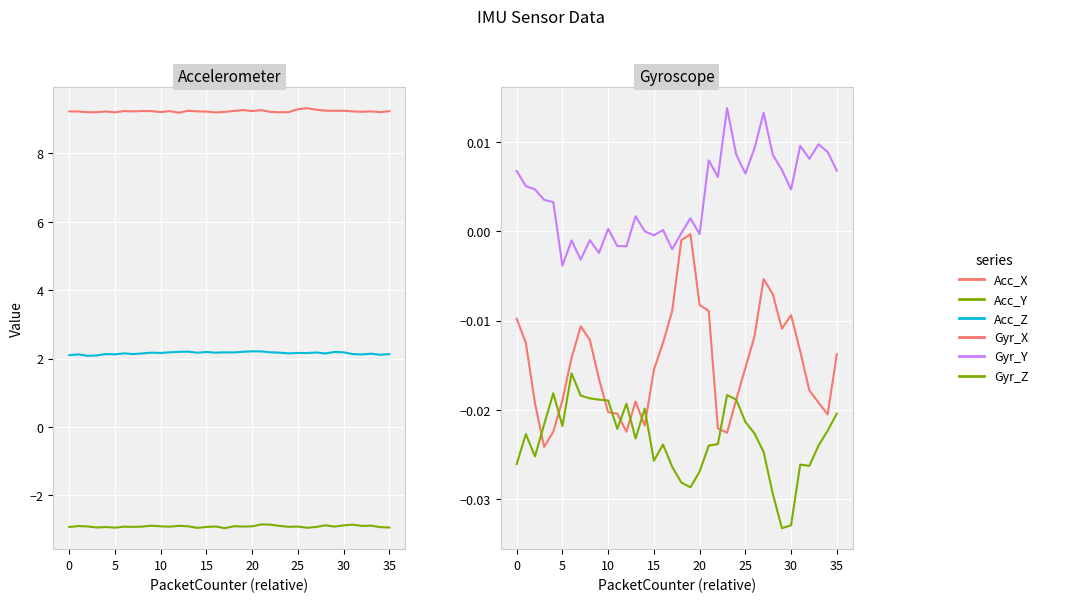

What is the total value across all series at 34?

8.4